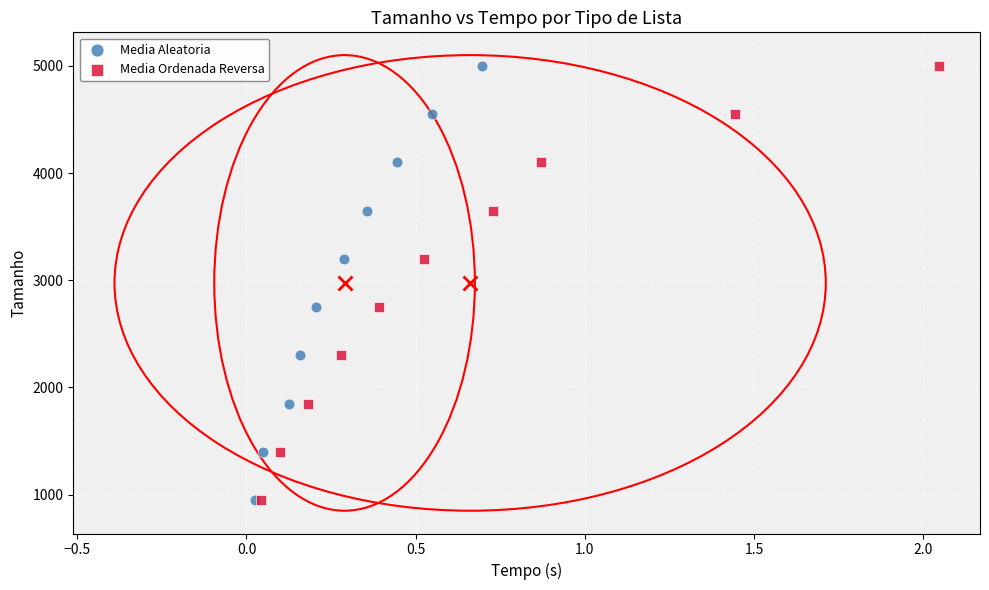

What are all the series names shown in the legend?

Media Aleatoria, Media Ordenada Reversa